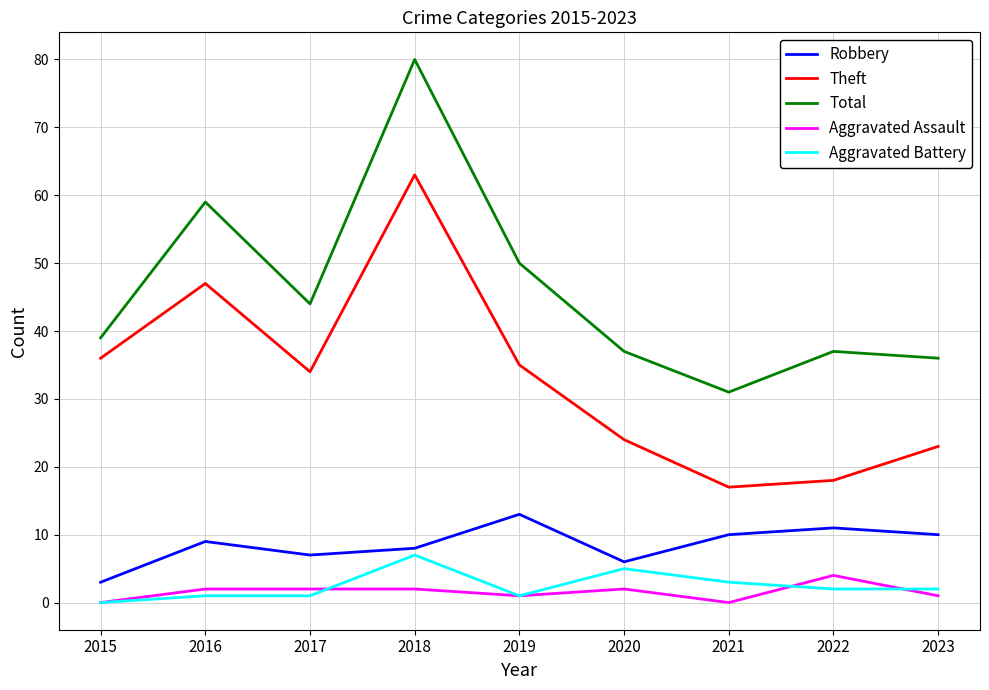

Rank the series by their maximum value, from highest to lowest.

Total, Theft, Robbery, Aggravated Battery, Aggravated Assault